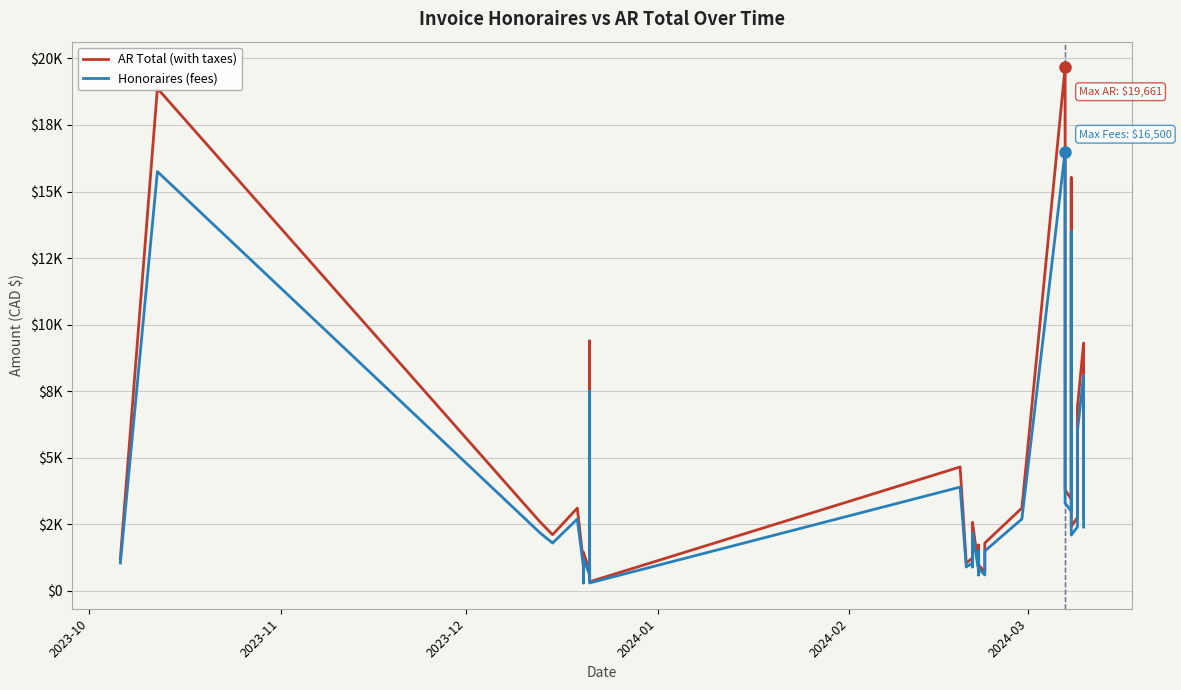

True or false: Honoraires (fees) and AR Total (with taxes) intersect in this chart.

False